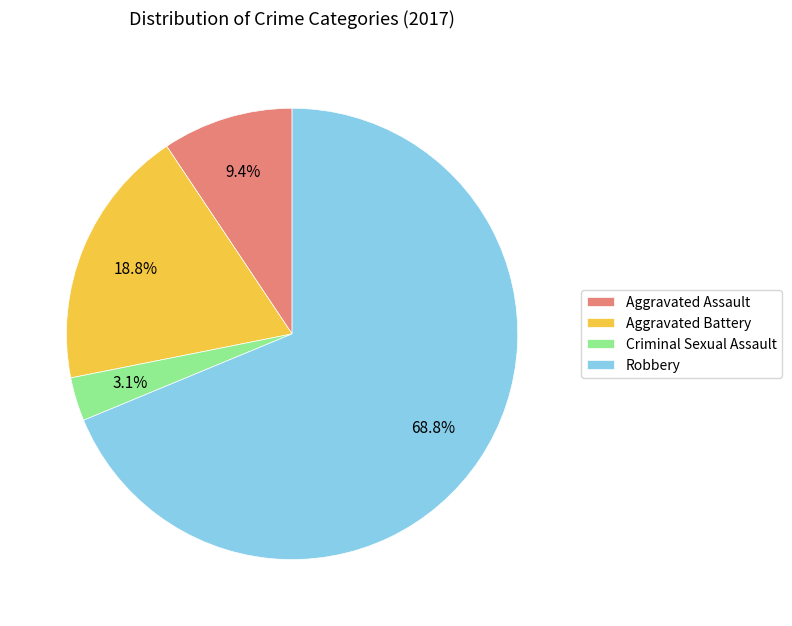

Which slice is the largest?

Robbery